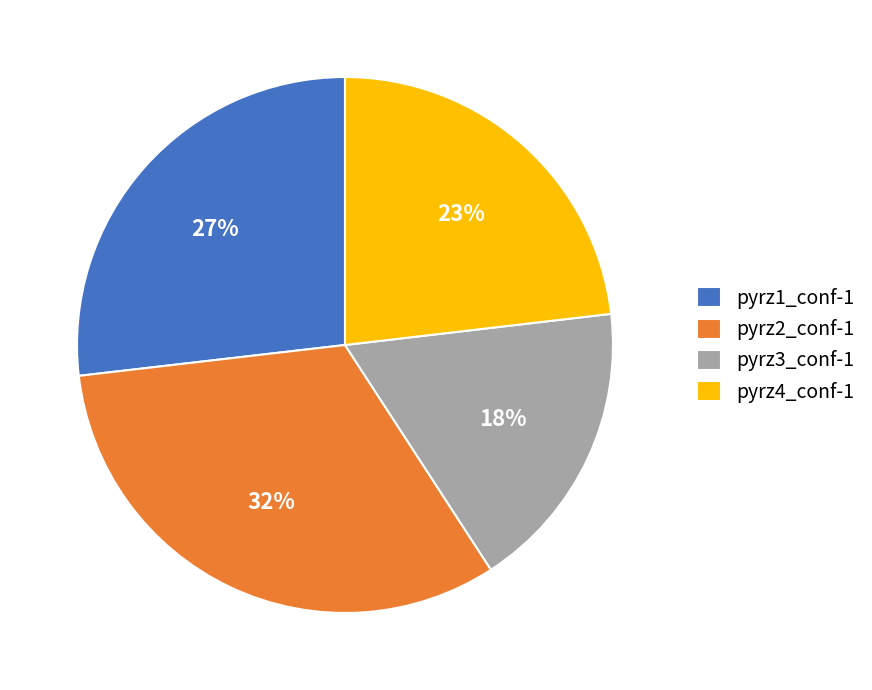

To the nearest percent, what portion does pyrz2_conf-1 represent?

32%